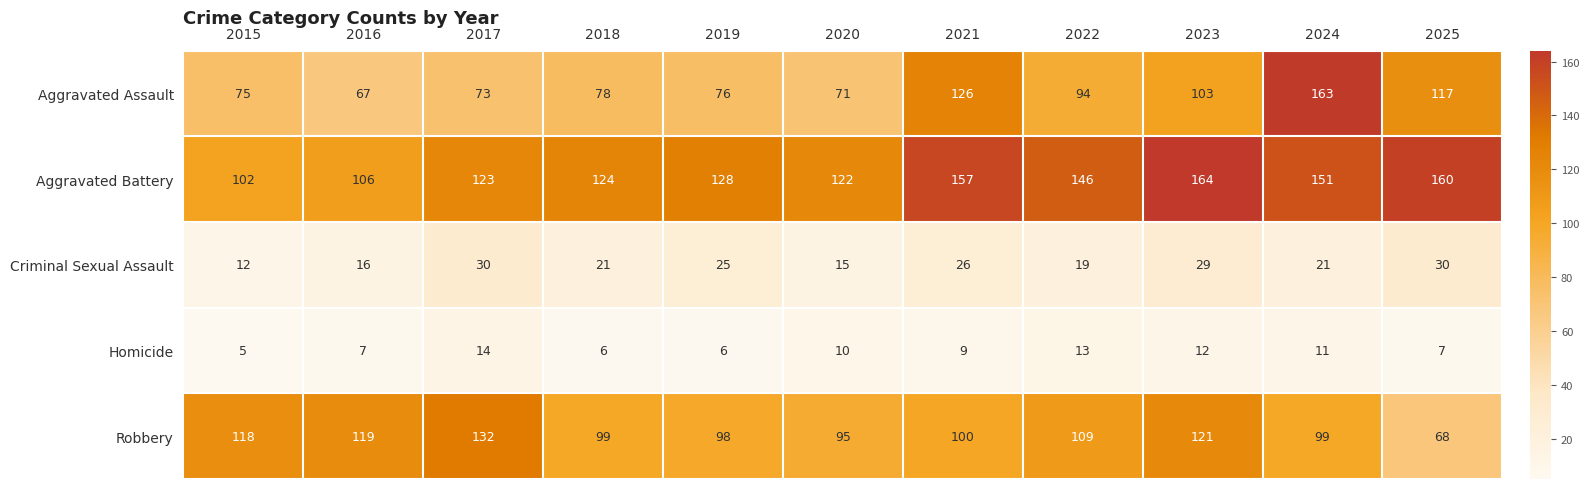

Is it true that Robbery equals 95 at 2020?

True